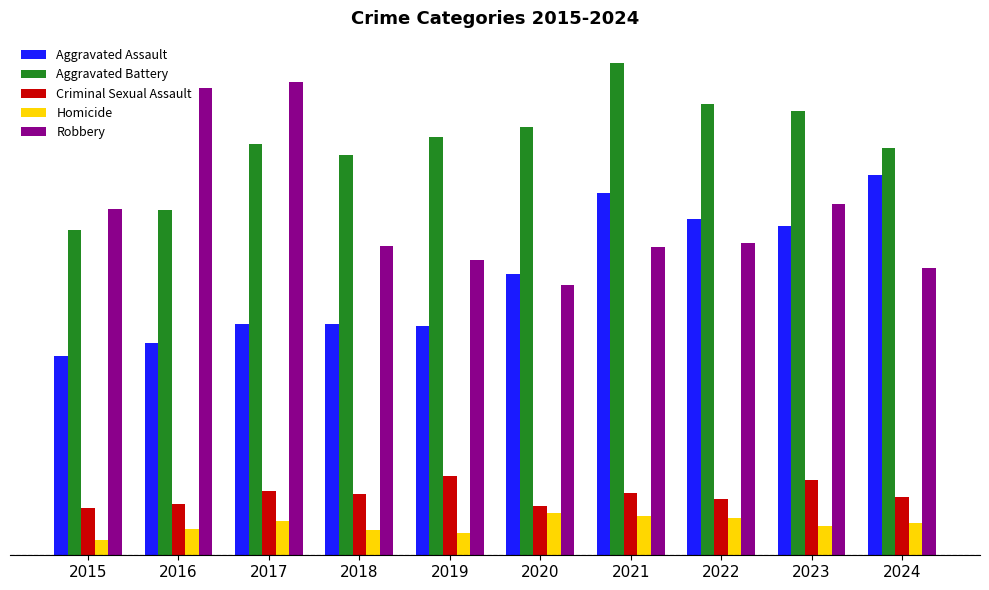

At which category does the chart reach its minimum across all series?

2015